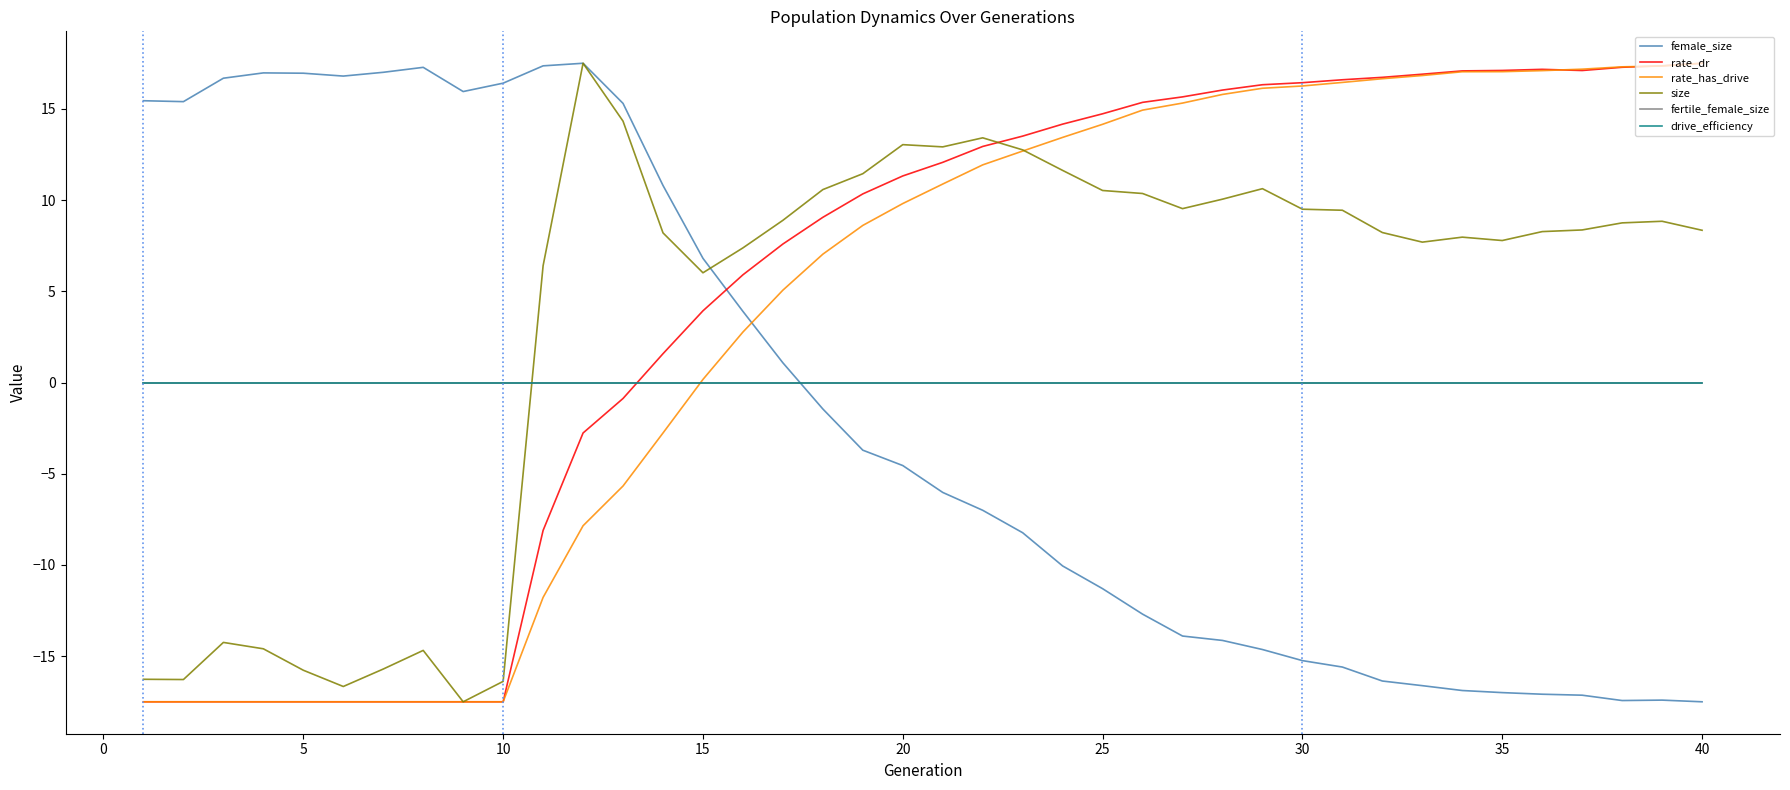

Does the chart have visible grid lines?

No